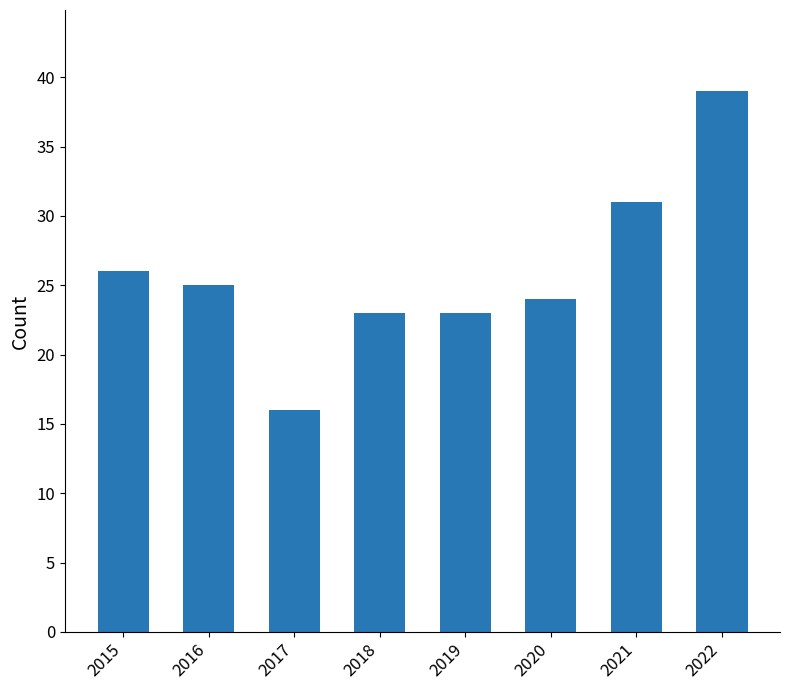

Reading right to left, extract all data points from this chart.

39	31	24	23	23	16	25	26